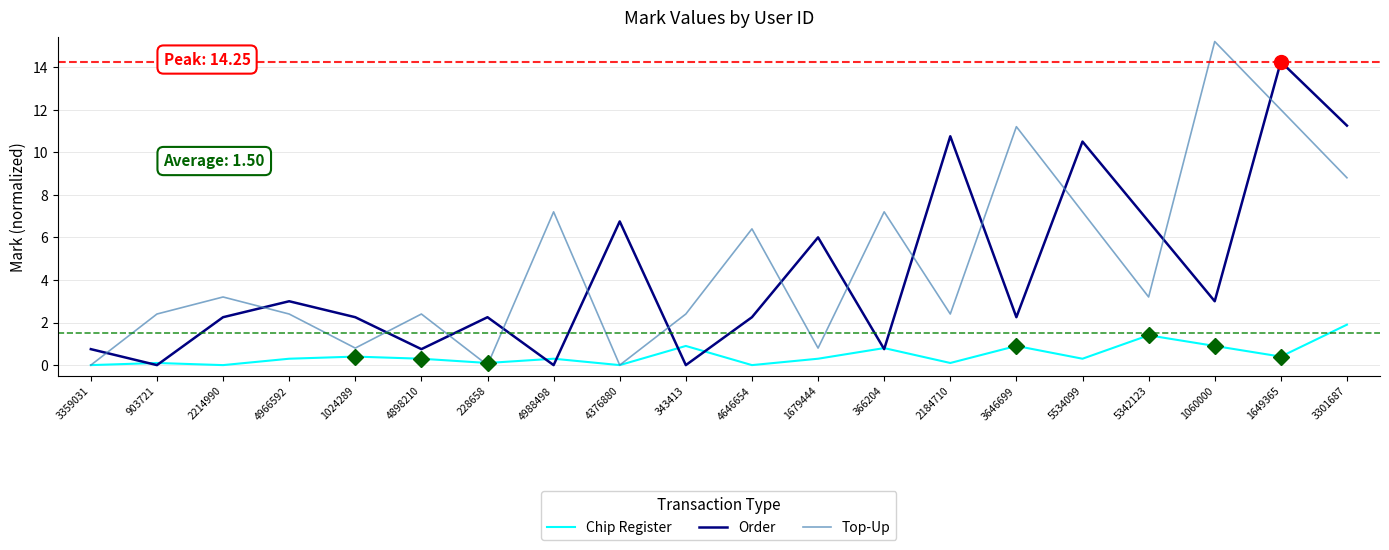

At how many categories does at least one series exceed 12?

2